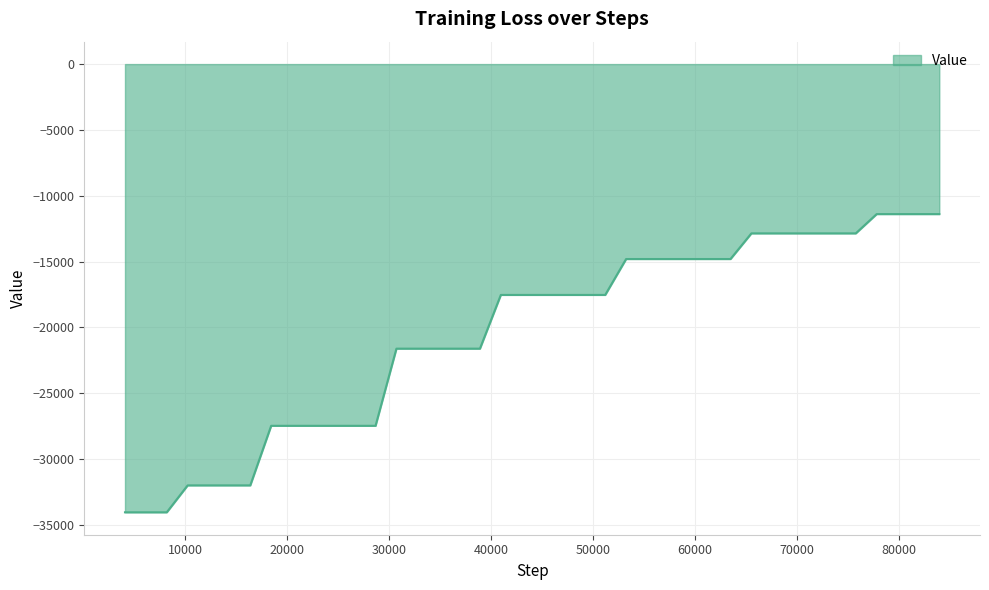

What is the greatest value displayed?

-11391.1